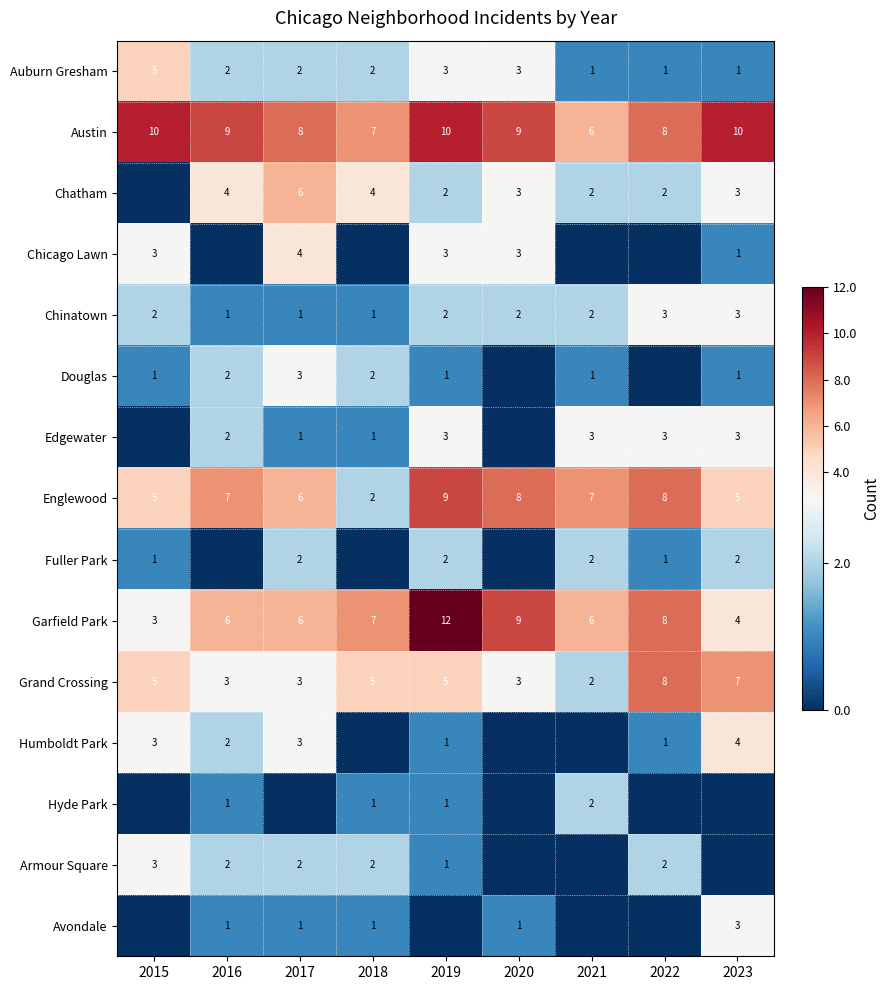

Which category has the lowest value in the Grand Crossing series?

2021